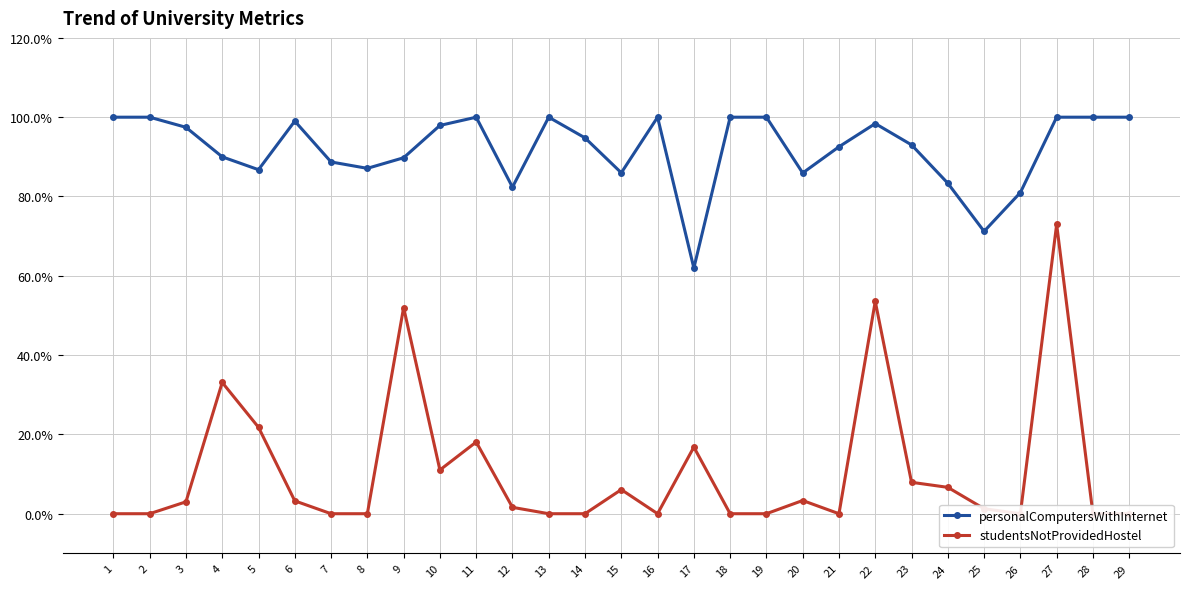

Is the value of studentsNotProvidedHostel at 9 greater than the value of personalComputersWithInternet at 15?

No